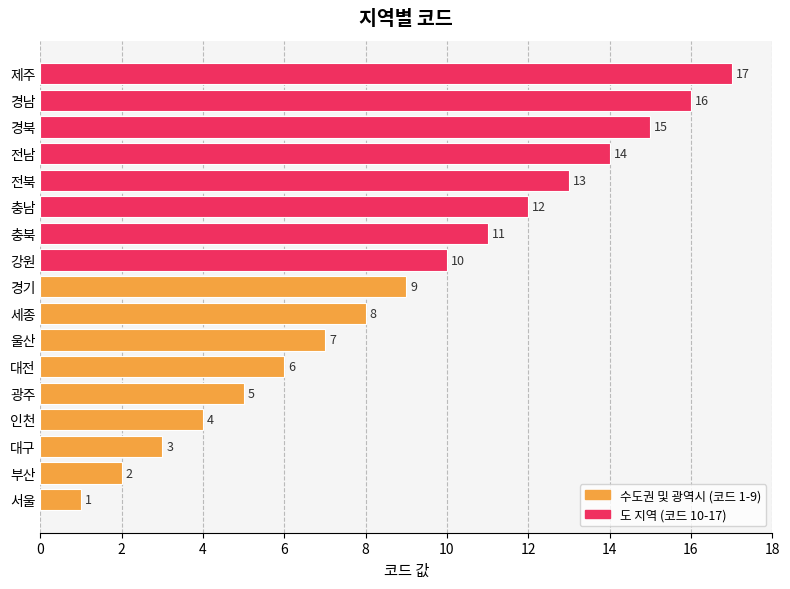

List the labels in order of value, smallest first.

서울, 부산, 대구, 인천, 광주, 대전, 울산, 세종, 경기, 강원, 충북, 충남, 전북, 전남, 경북, 경남, 제주